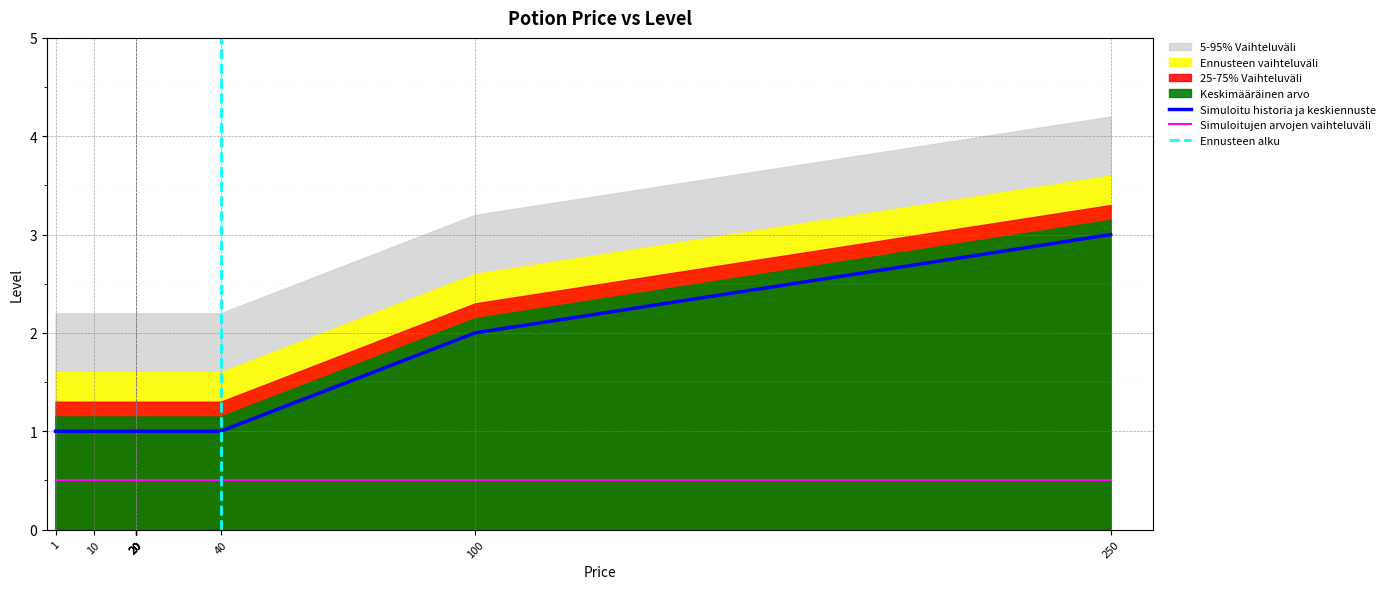

Reading left to right, extract all data points from this chart.

1	1	1	1	1	1	1	1	1	2	3